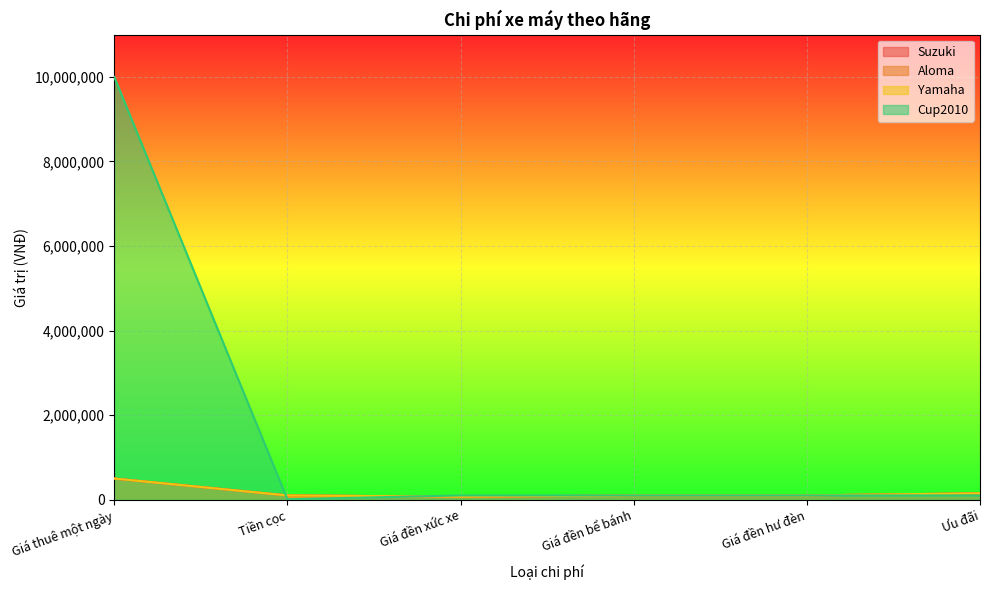

True or false: Cup2010 has more than 2 points higher than both neighbors.

False